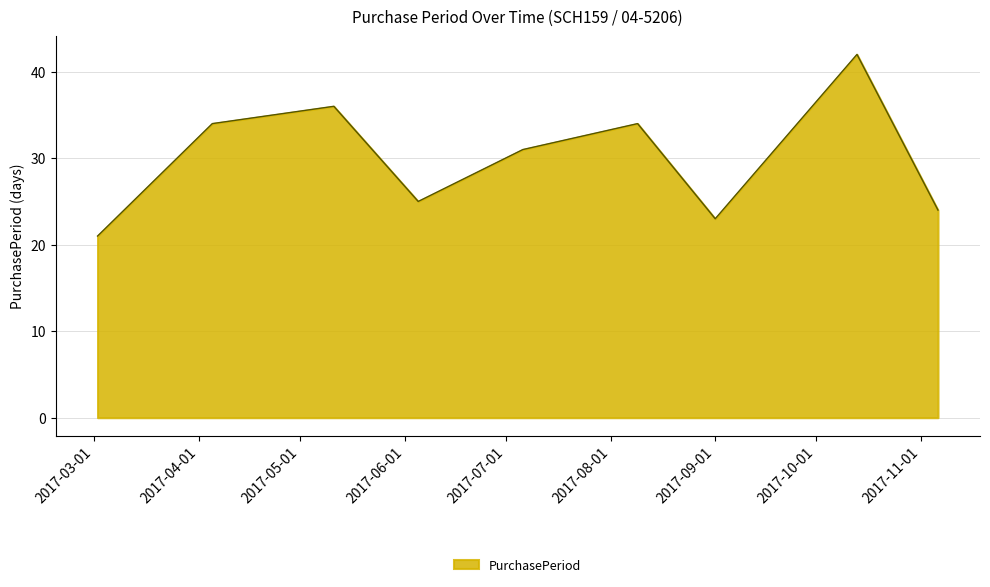

What is the difference between the maximum and minimum values?

21